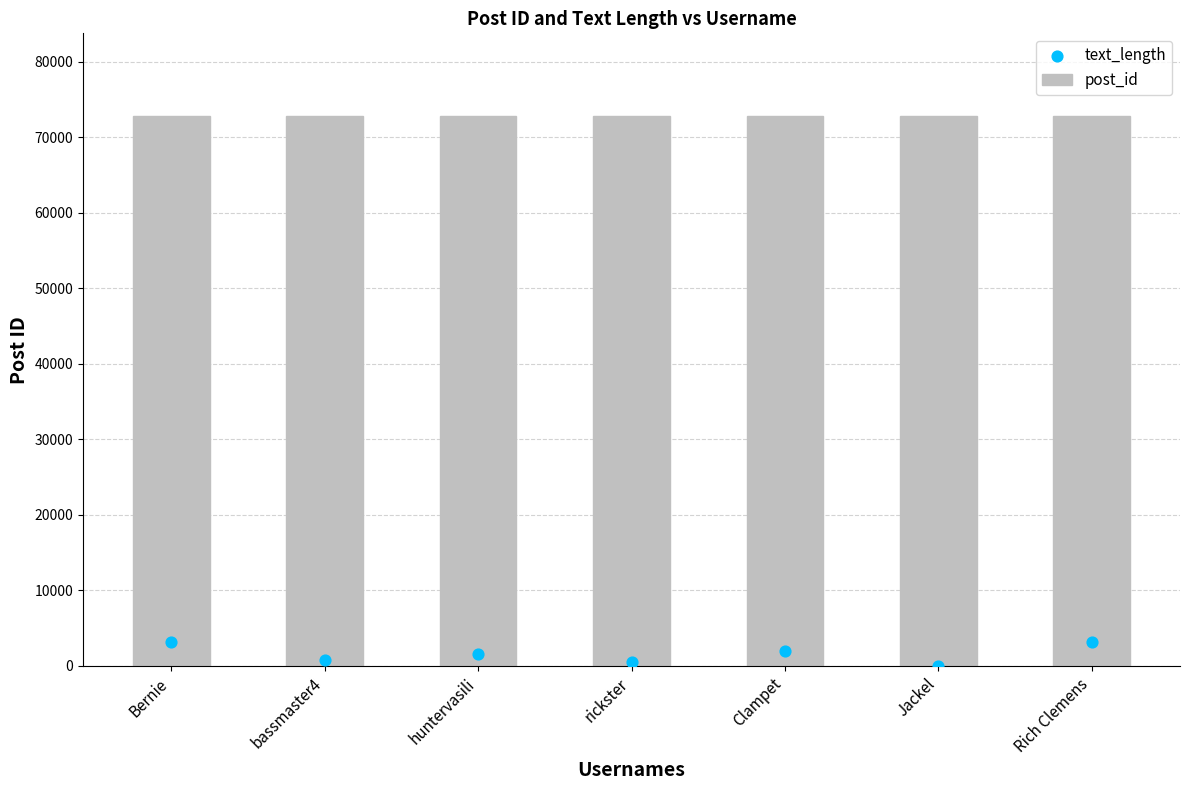

What are all the series names shown in the legend?

post_id, text_length